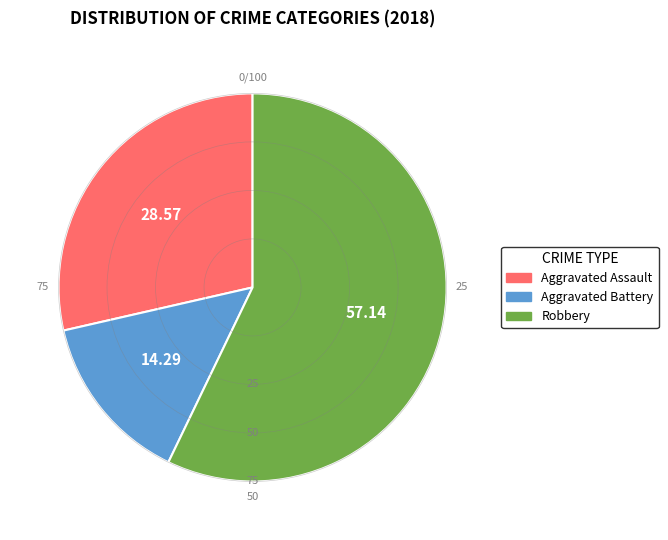

Is there a majority slice in this chart?

Yes